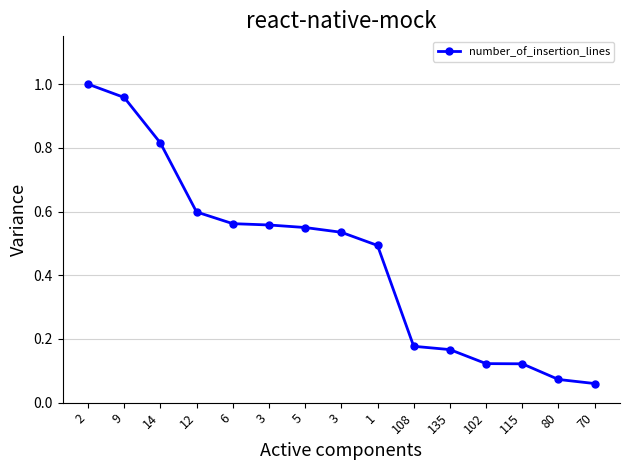

Which category has the highest value across all series?

2